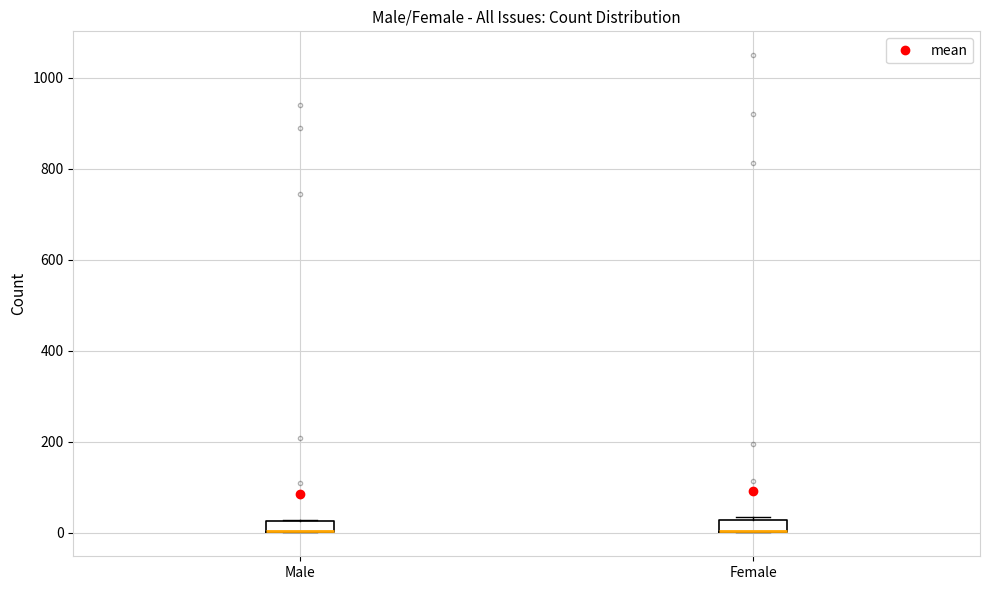

Where is the lower edge of the box for Male on the y-axis? The values are not printed on the chart, so give them approximately, as read against the axis.

0